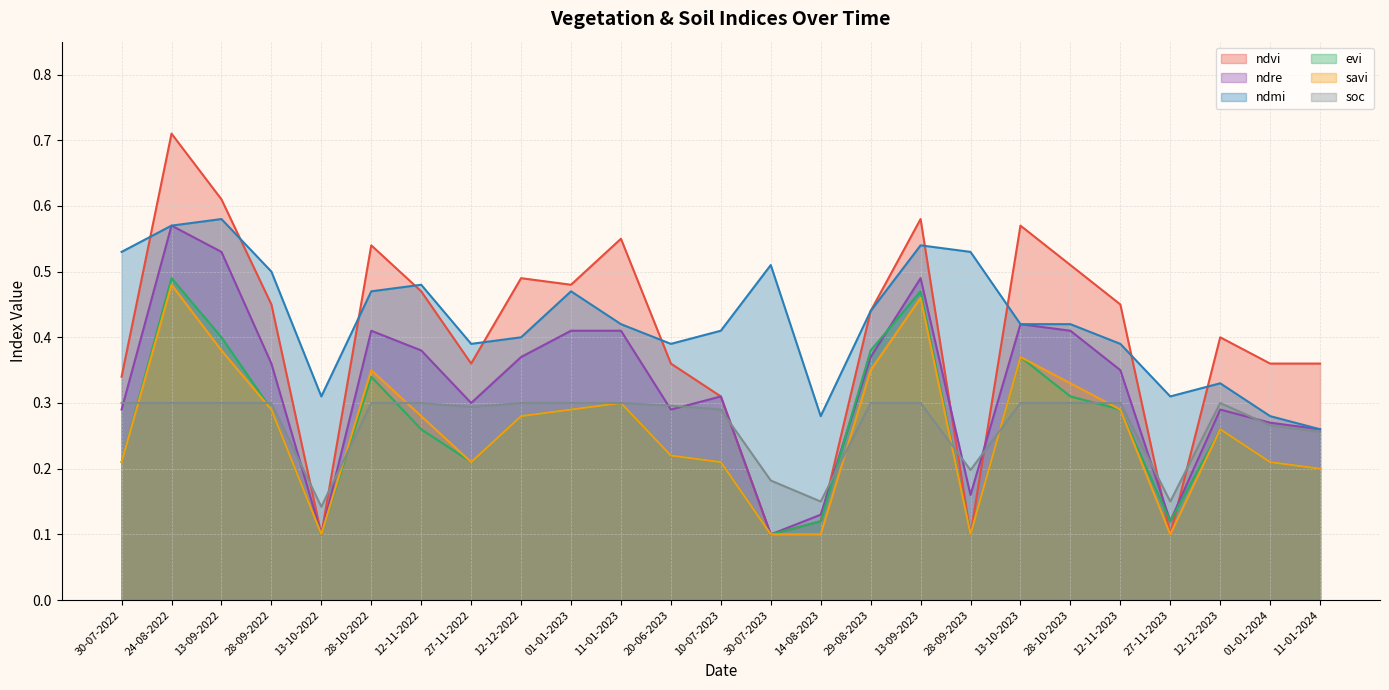

Which label corresponds to the smallest value in the chart?

13-10-2022